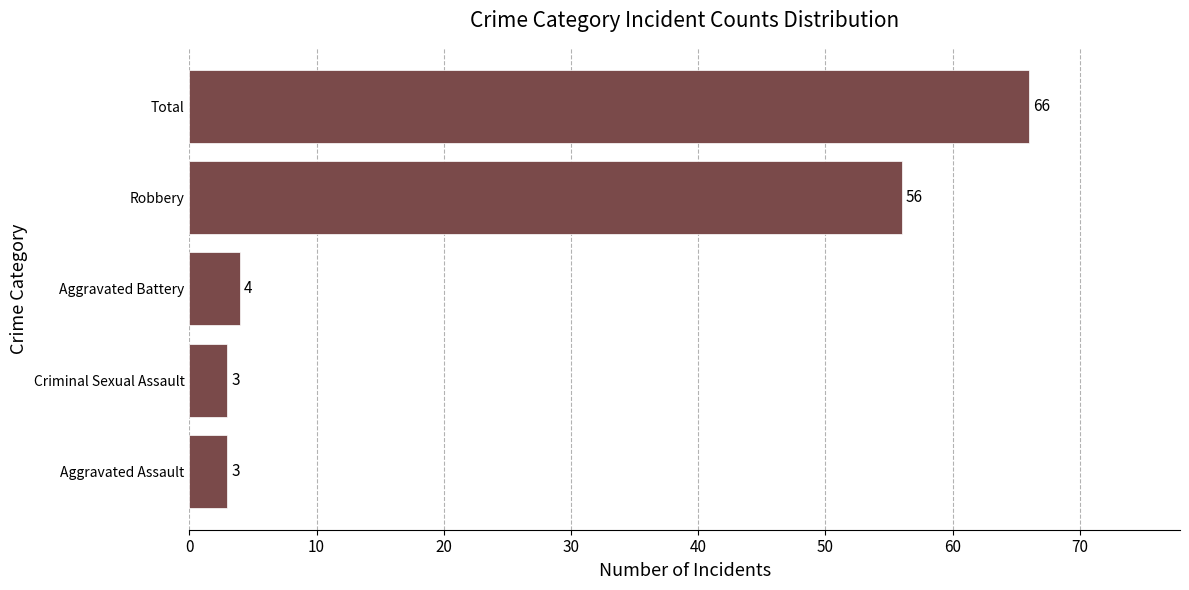

The value at Criminal Sexual Assault is 3. True or false?

True